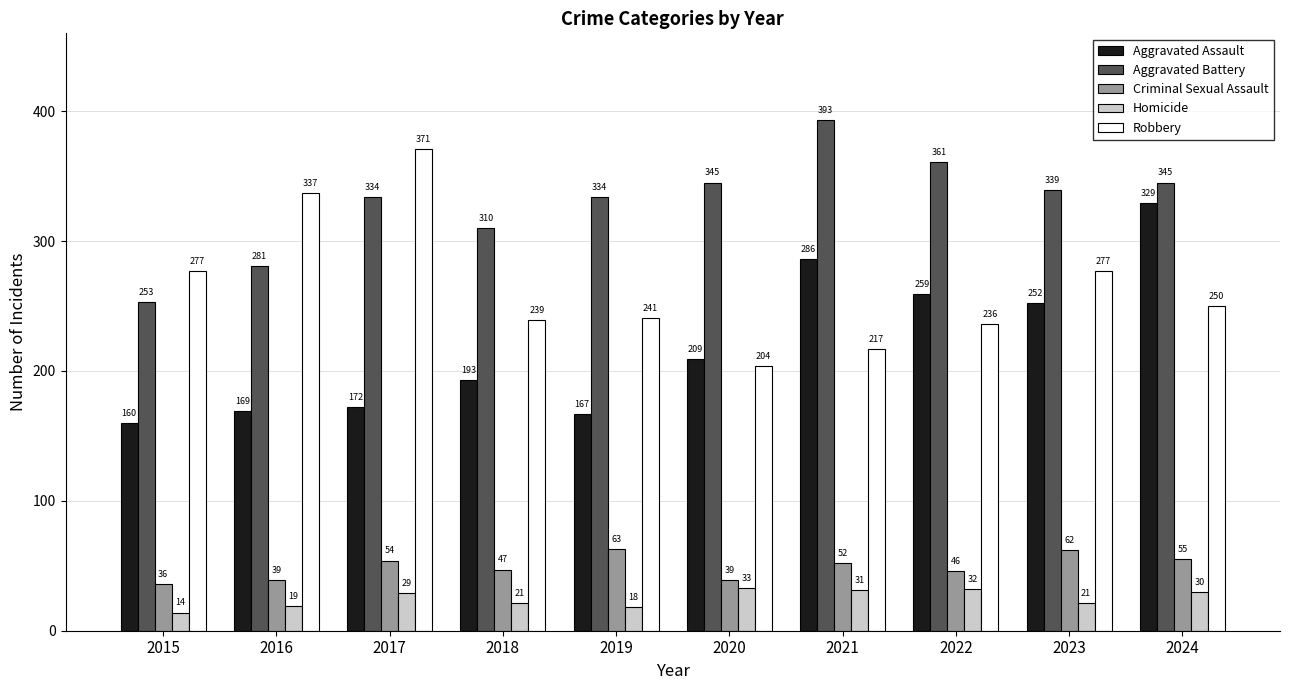

Where is Criminal Sexual Assault nearest to the value 49?

2018